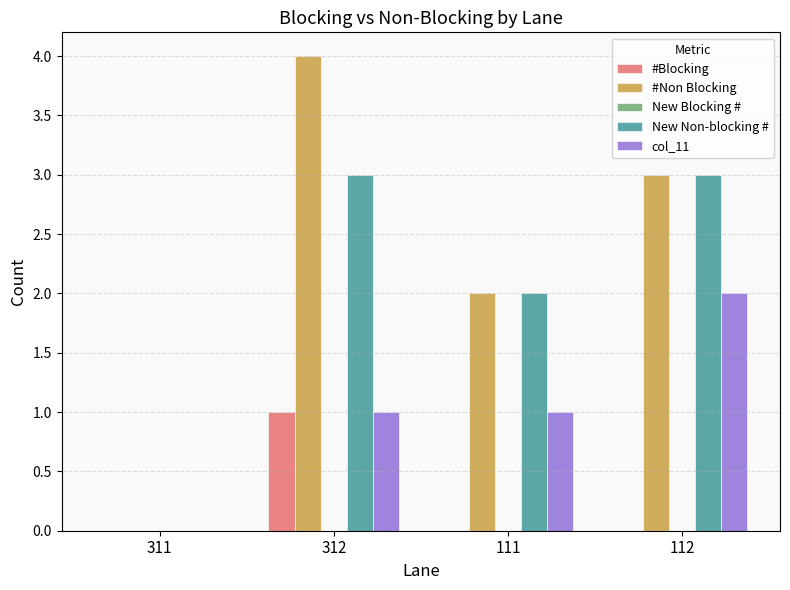

Is it true that #Blocking equals 0 at 111?

True